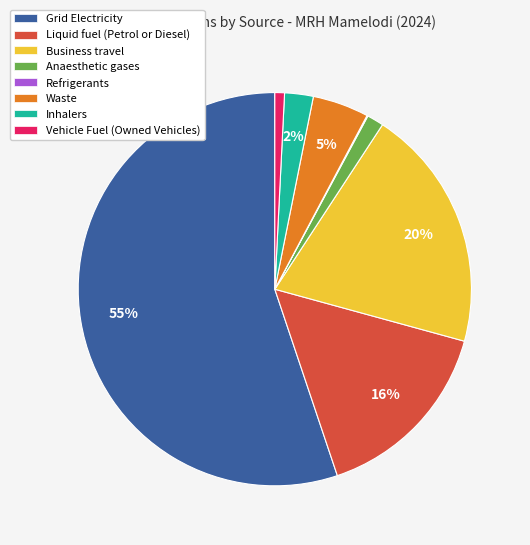

To the nearest percent, what is the difference between the Business travel and Liquid fuel (Petrol or Diesel) slice percentages?

4%